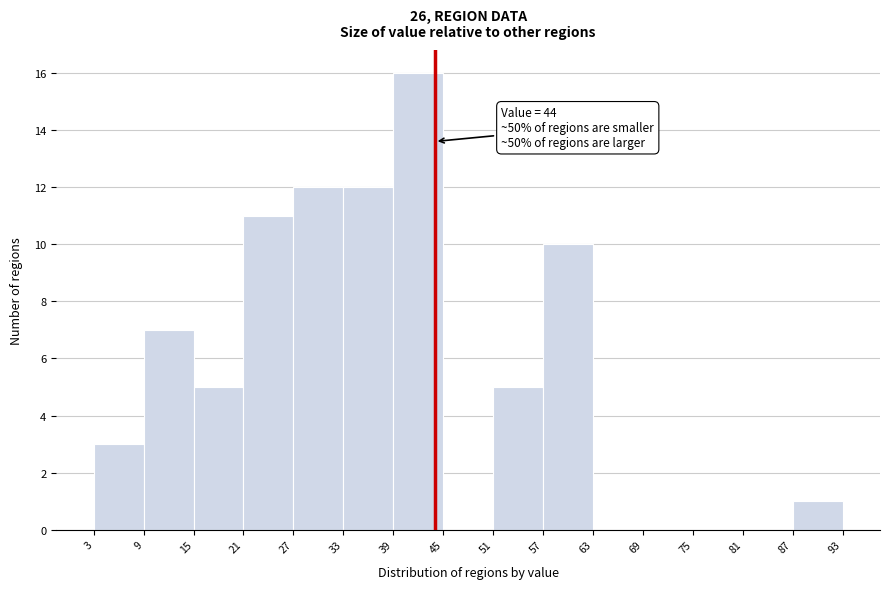

Over which range of the x-axis is the bar tallest?

39 to 45